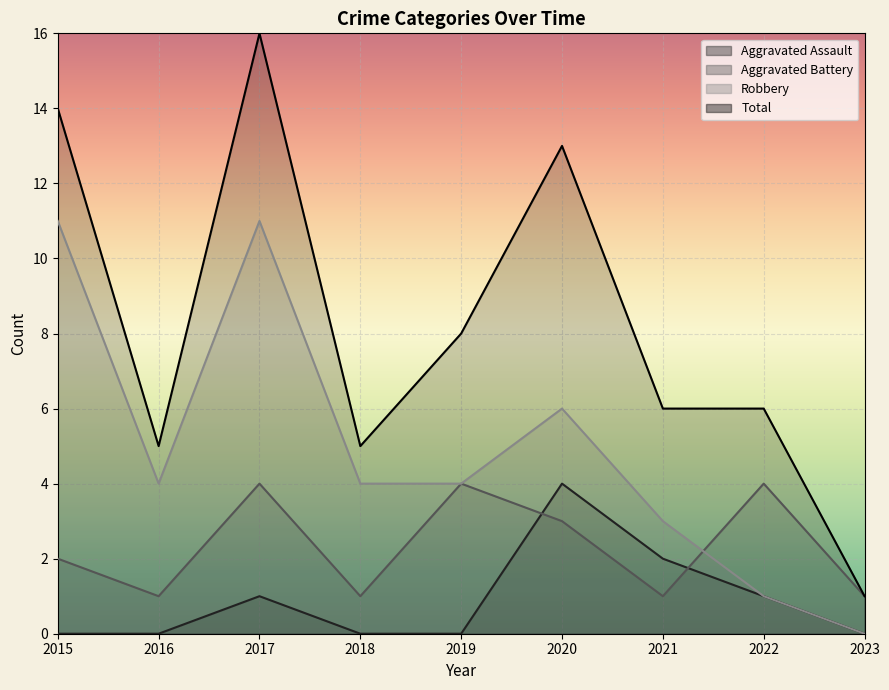

Rank the series by their average value, from lowest to highest.

Aggravated Assault, Aggravated Battery, Robbery, Total